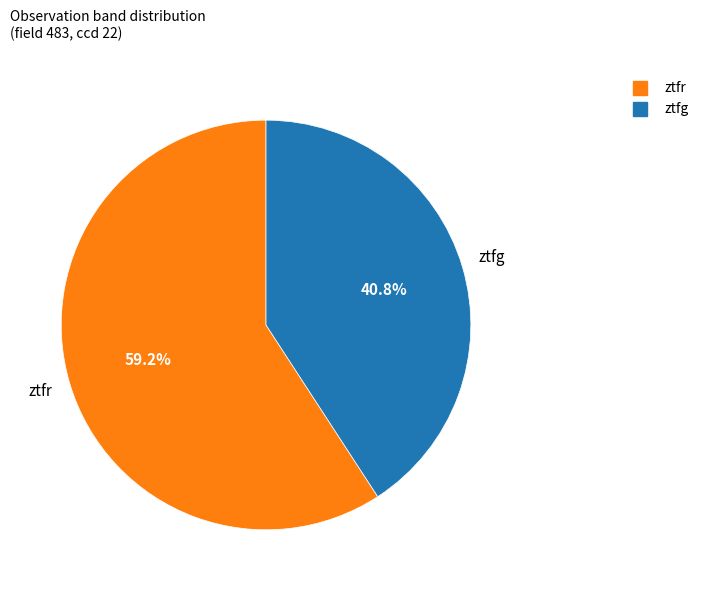

True or false: ztfg accounts for 48% of the total.

False